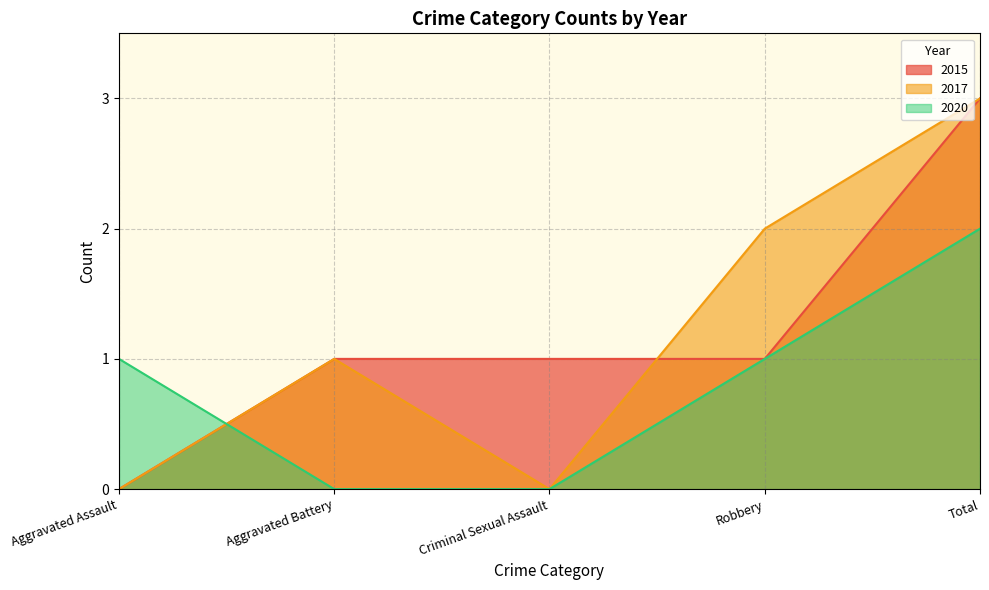

Between Robbery and Criminal Sexual Assault, which is larger?

Robbery